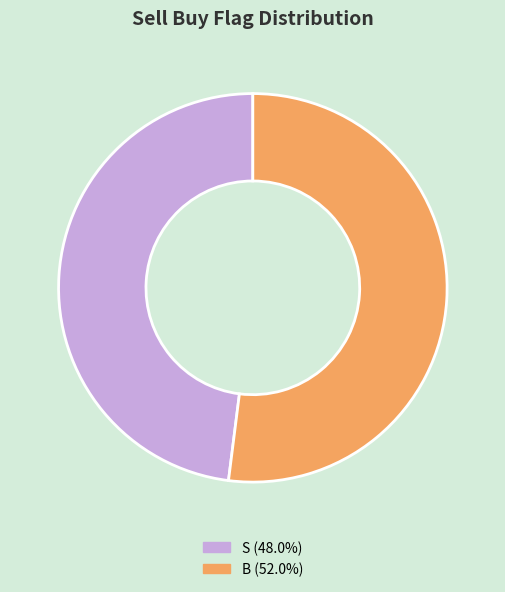

Is the sum of B and S greater than half?

Yes